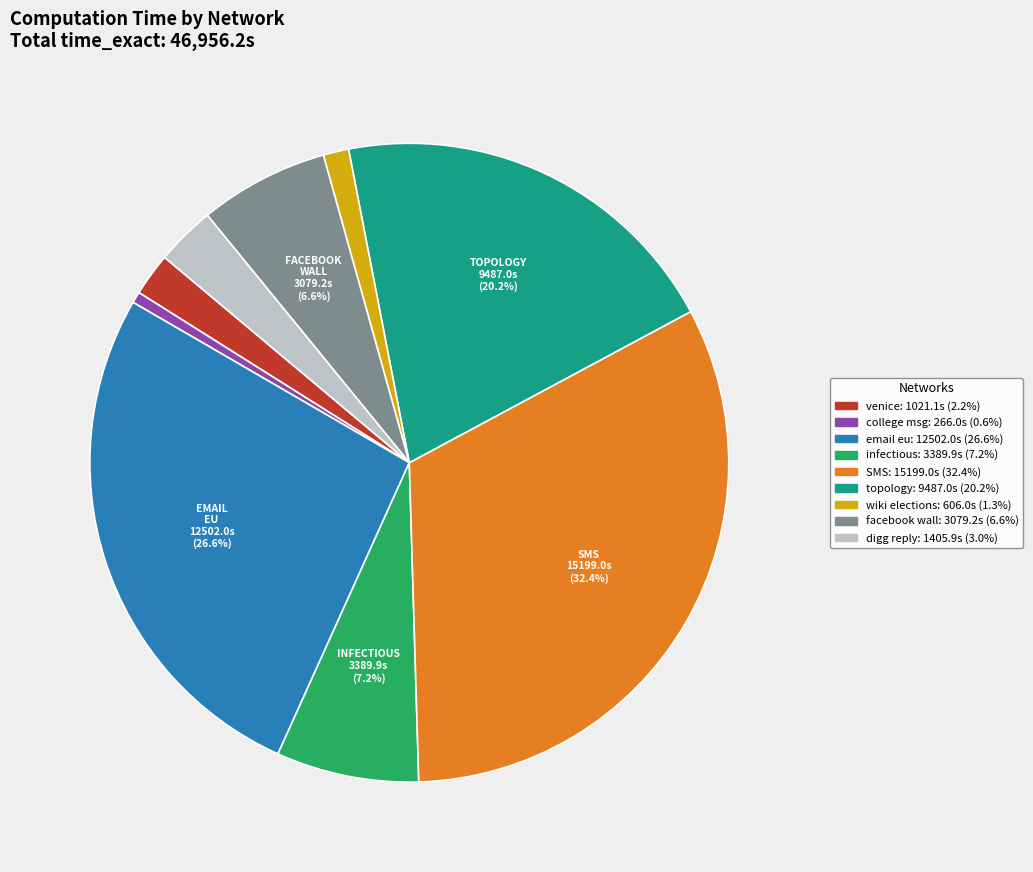

Is there any slice that represents more than half of the pie?

No